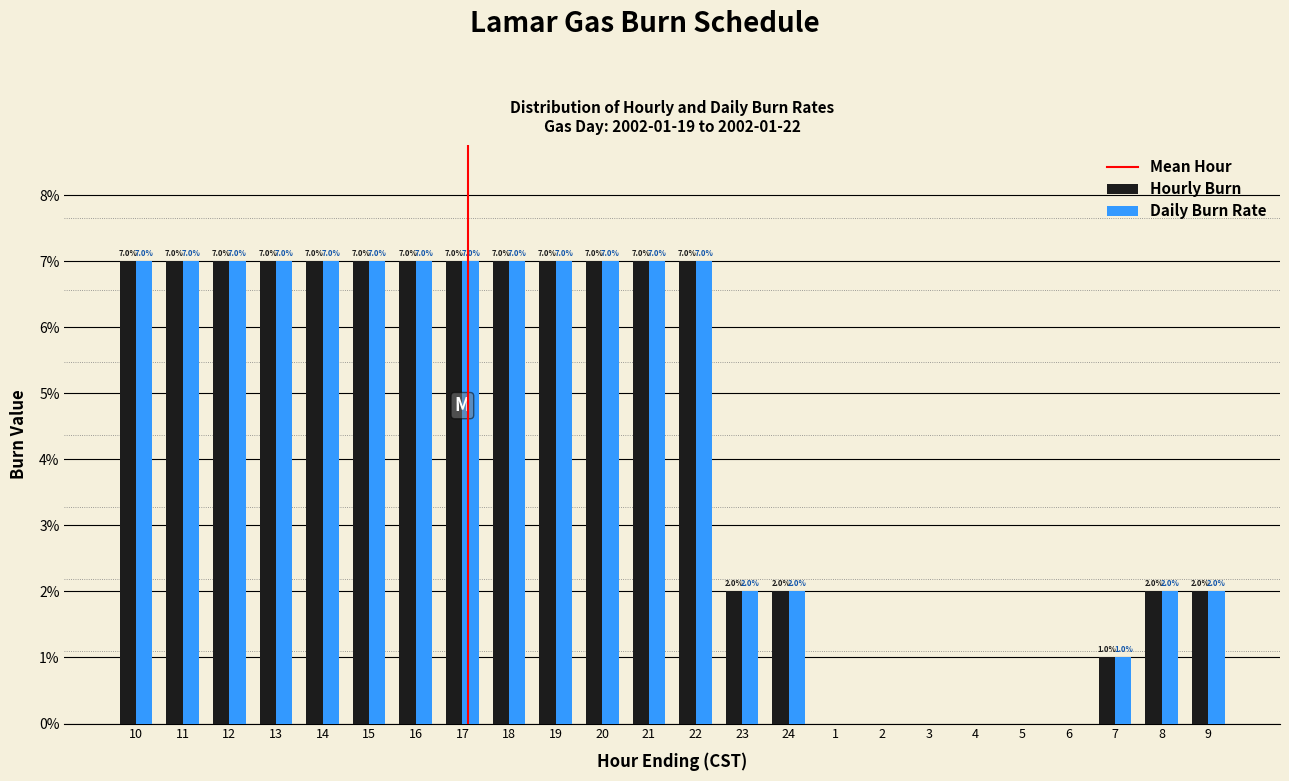

Reading left to right, extract all data points from this chart.

Hourly Burn: 10=7.0	11=7.0	12=7.0	13=7.0	14=7.0	15=7.0	16=7.0	17=7.0	18=7.0	19=7.0	20=7.0	21=7.0	22=7.0	23=2.0	24=2.0	1=0.0	2=0.0	3=0.0	4=0.0	5=0.0	6=0.0	7=1.0	8=2.0	9=2.0
Daily Burn Rate: 10=7.0	11=7.0	12=7.0	13=7.0	14=7.0	15=7.0	16=7.0	17=7.0	18=7.0	19=7.0	20=7.0	21=7.0	22=7.0	23=2.0	24=2.0	1=0.0	2=0.0	3=0.0	4=0.0	5=0.0	6=0.0	7=1.0	8=2.0	9=2.0